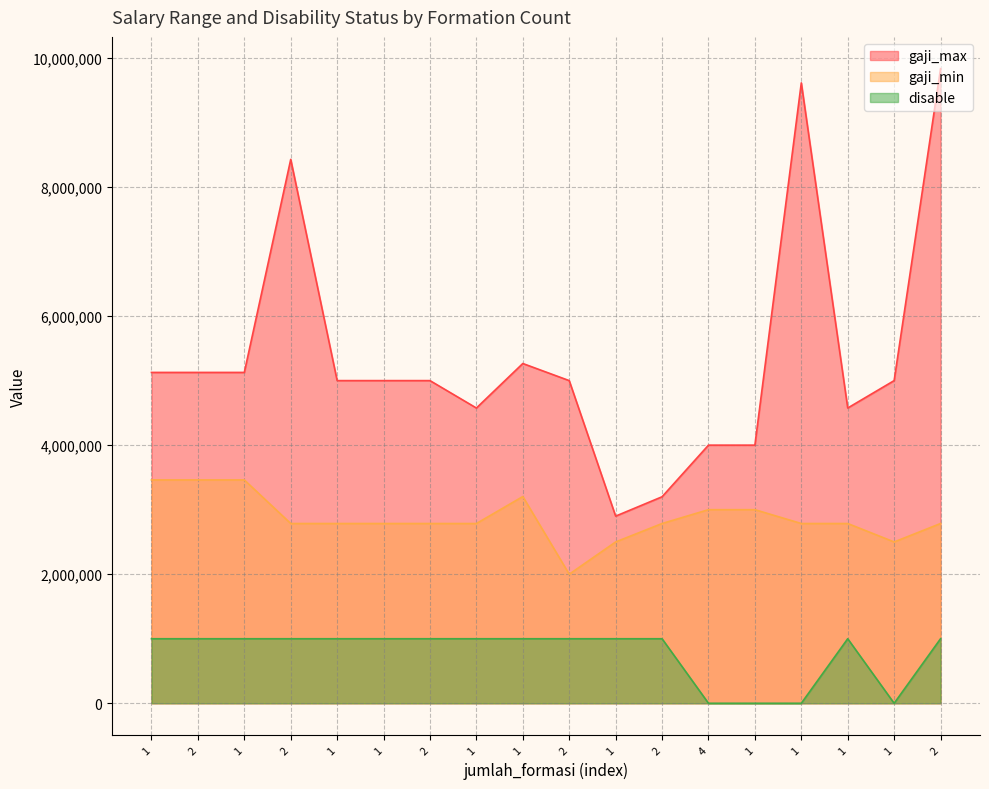

Does the chart have visible grid lines?

Yes